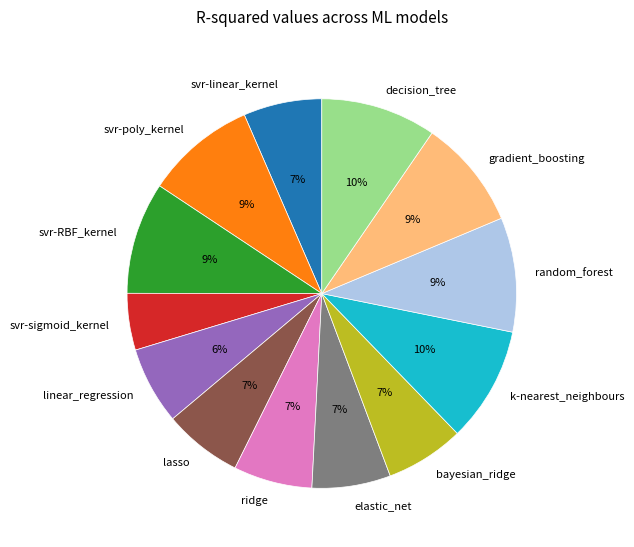

How many segments does this pie chart have?

13